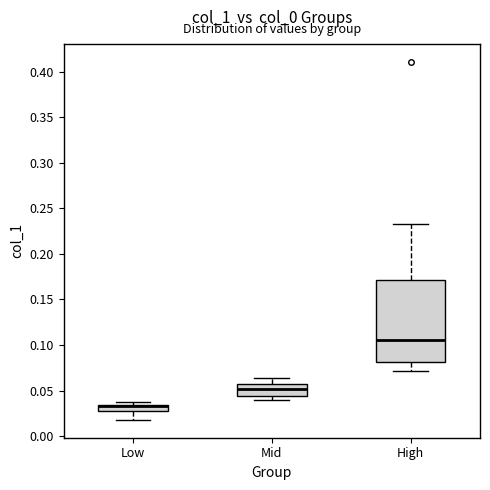

Where is the lower edge of the box for High on the y-axis? The values are not printed on the chart, so give them approximately, as read against the axis.

0.080